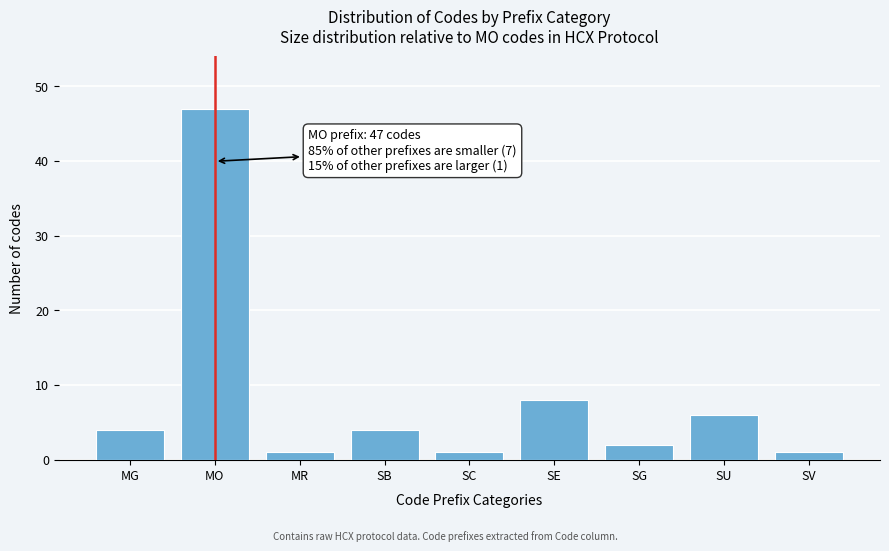

Reading left to right, extract all data points from this chart.

4	47	1	4	1	8	2	6	1